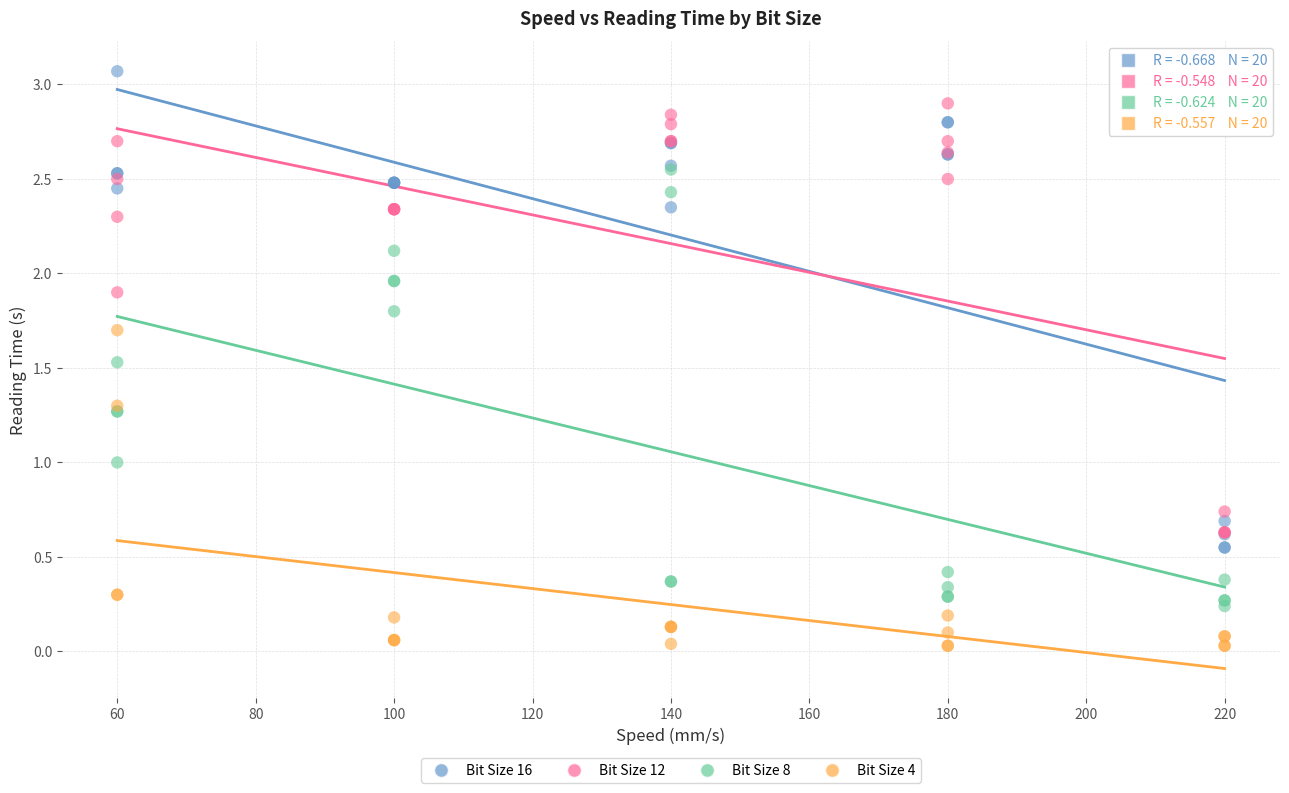

Which series contains the lowest Y value?

Bit Size 4